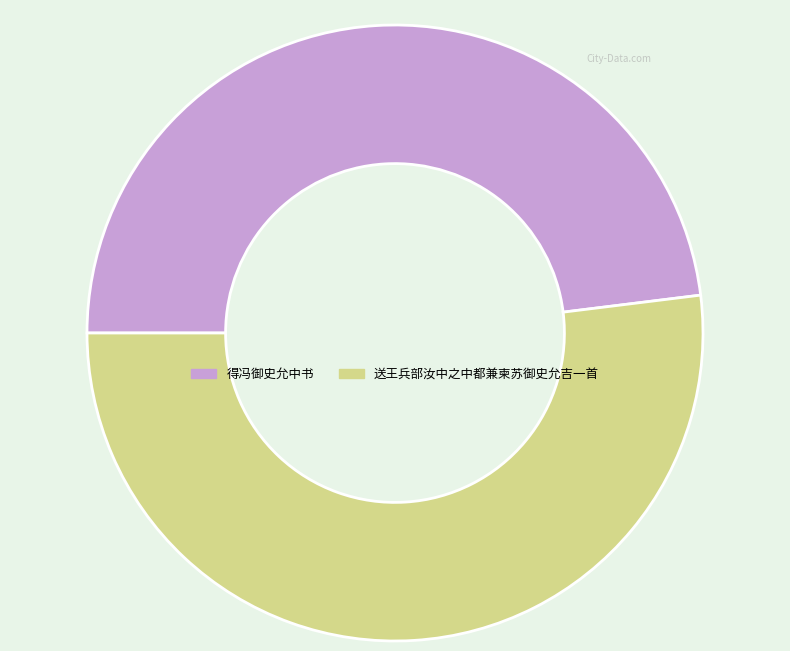

True or false: 得冯御史允中书 accounts for 48% of the total.

True